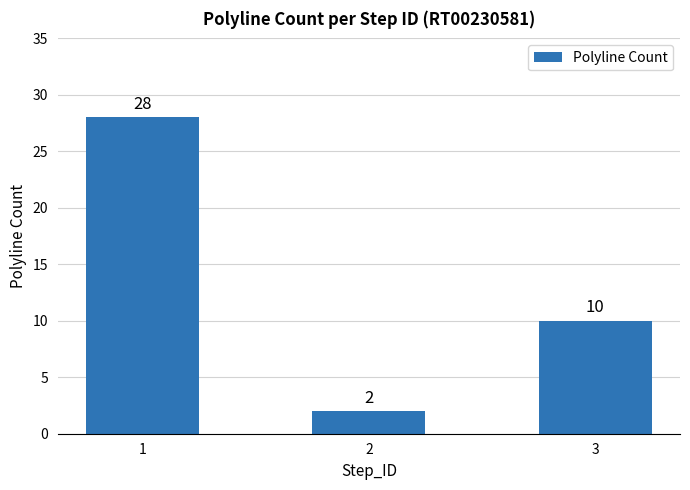

The value at 1 is 28. True or false?

True